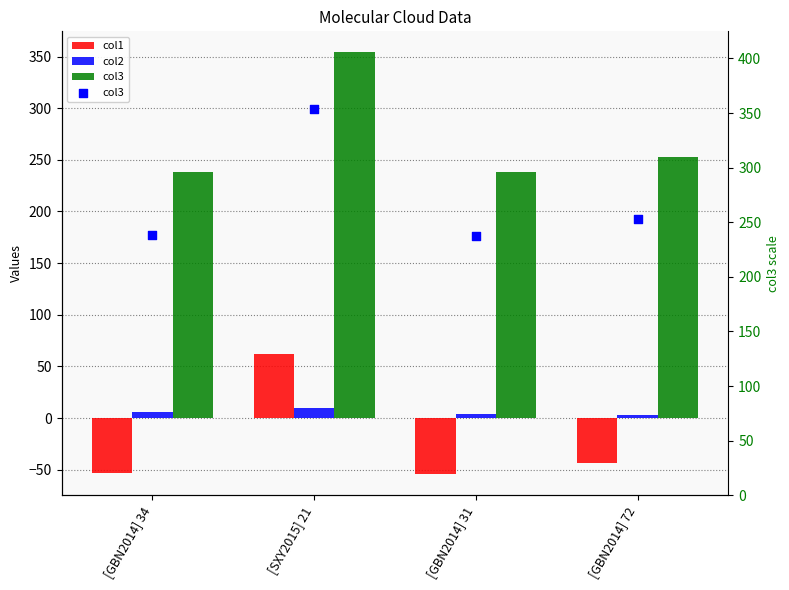

Is the value of col2 at [GBN2014] 72 greater than the value of col3 at [GBN2014] 34?

No